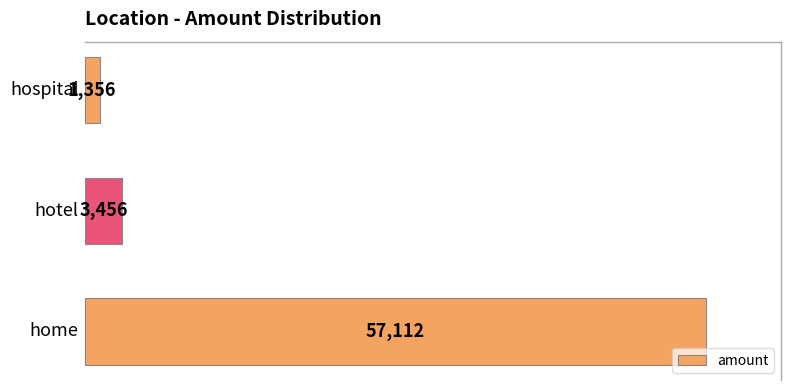

What is the greatest value displayed?

57112